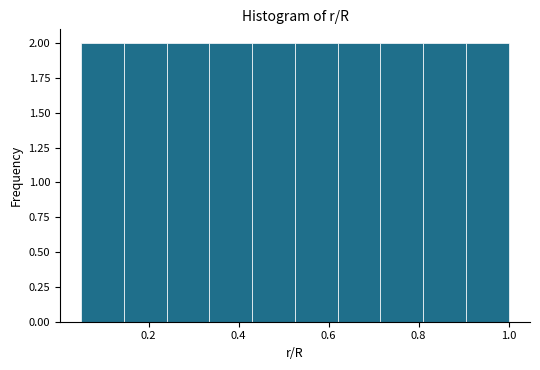

How tall is the bar that spans 0.620 to 0.715 on the x-axis? Neither the bar edges nor the heights are printed on the chart, so give them approximately, as read against the axes.

2